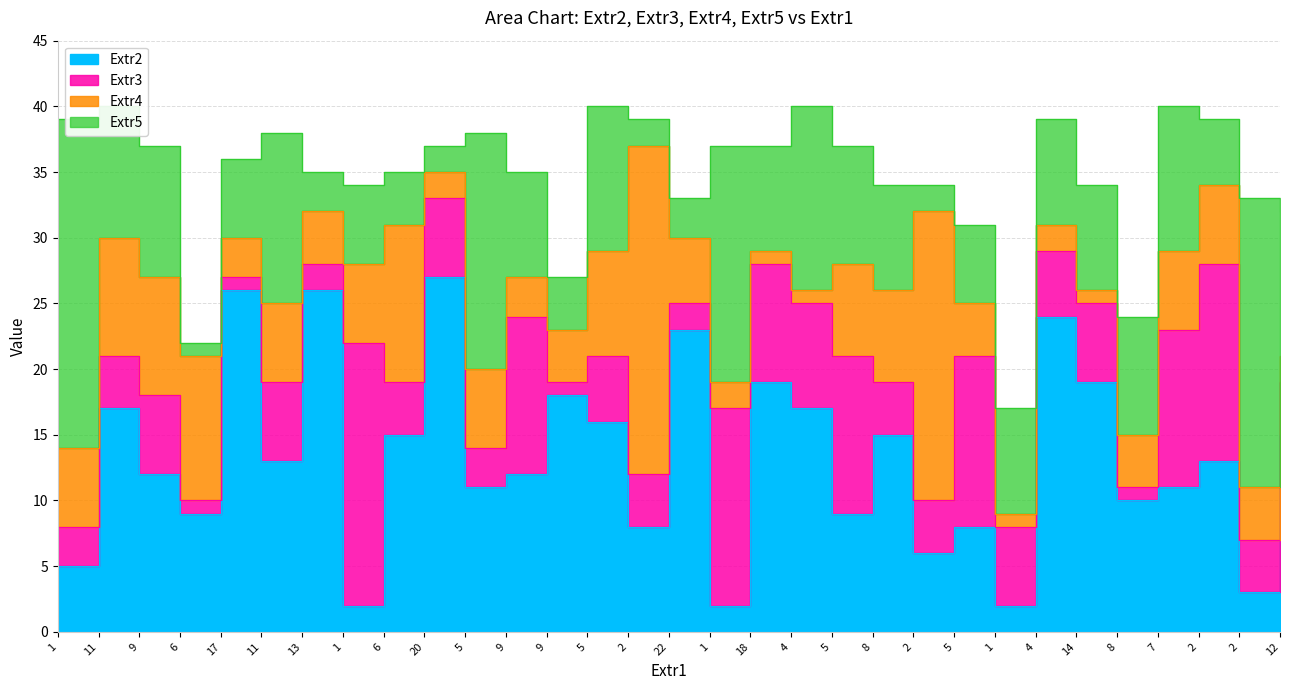

In Extr5, how many points are lower than both neighbors (excluding endpoints)?

6